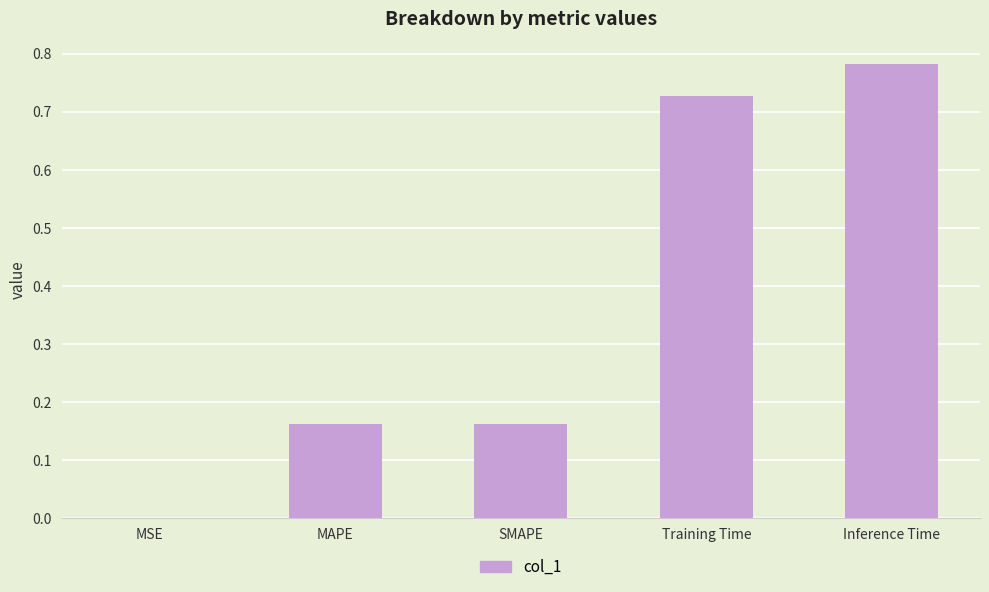

Which has a higher value, Training Time or Inference Time?

Inference Time